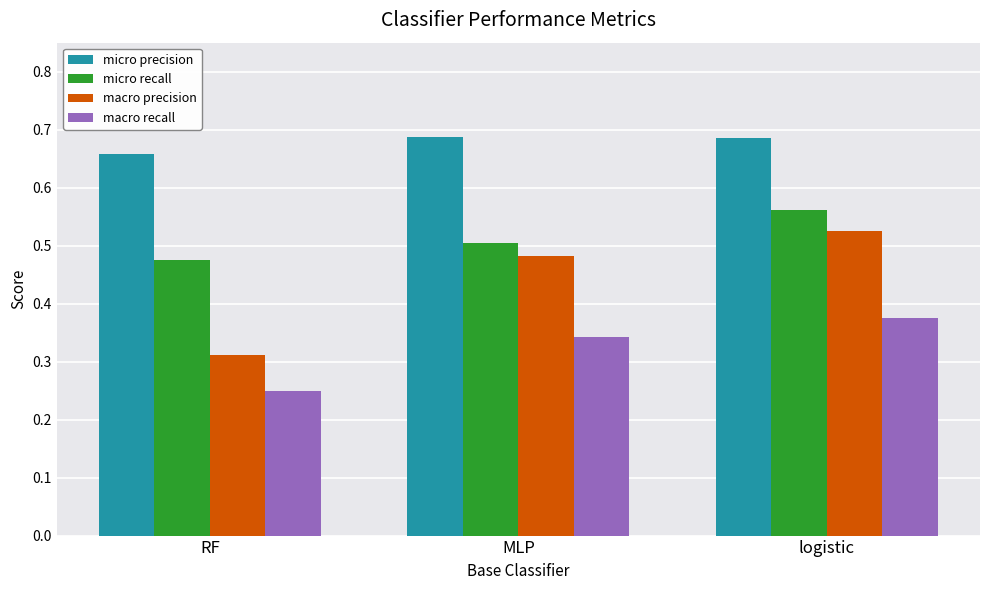

What is the total value across all series at logistic?

2.1